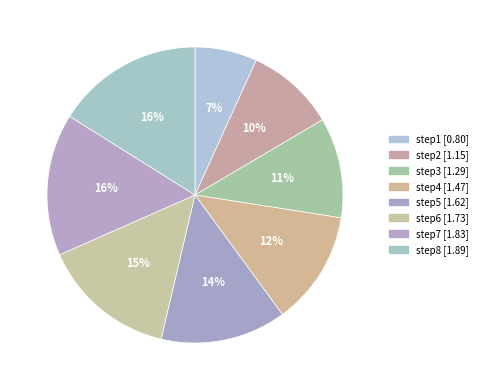

Combined, what portion of the pie is step7 and step8?

31.6%